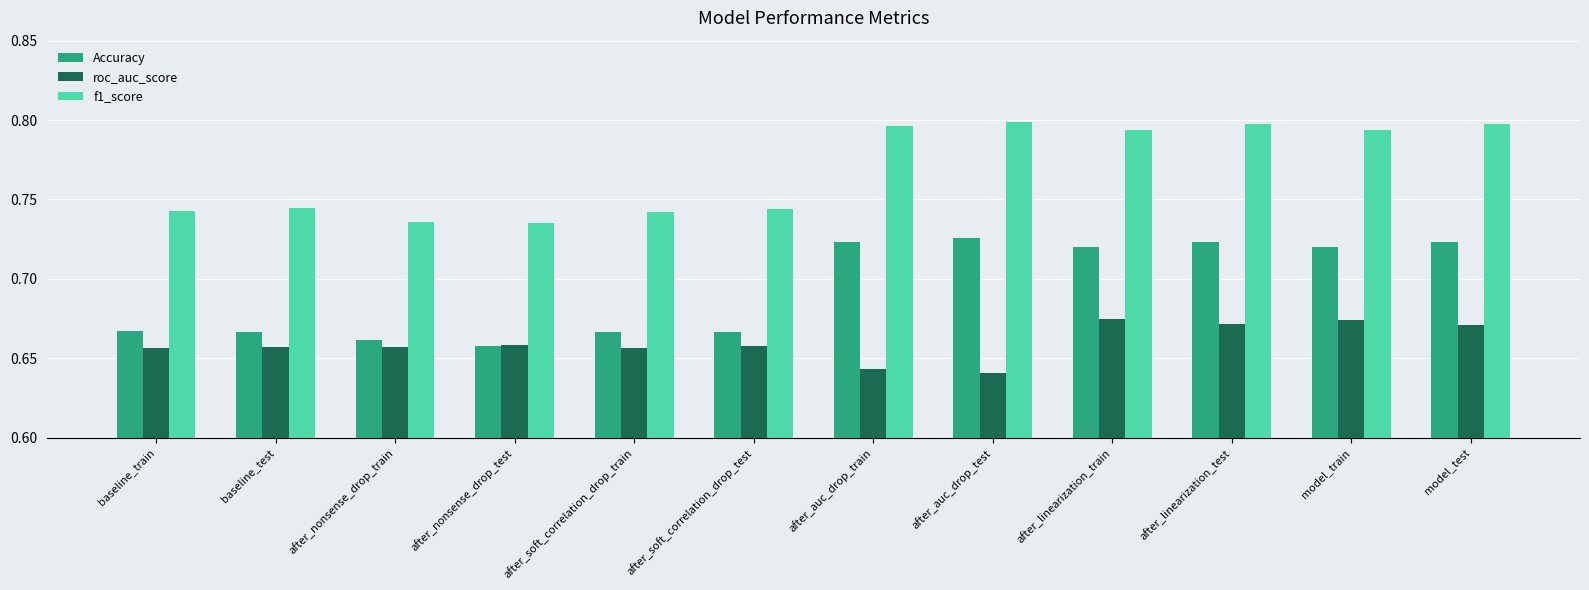

What is the sum of all roc_auc_score values?

7.9